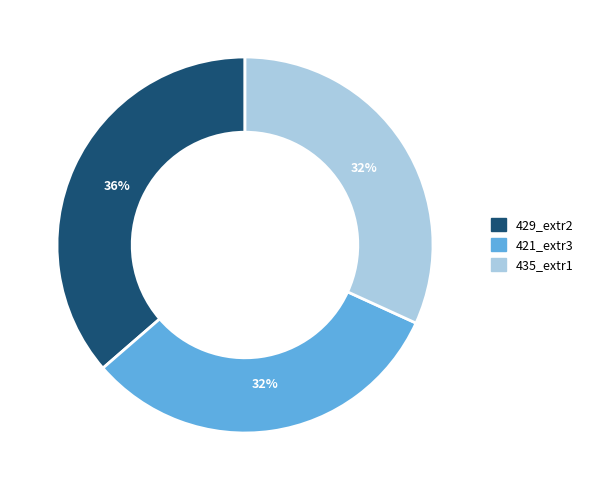

Is there any slice that represents more than half of the pie?

No